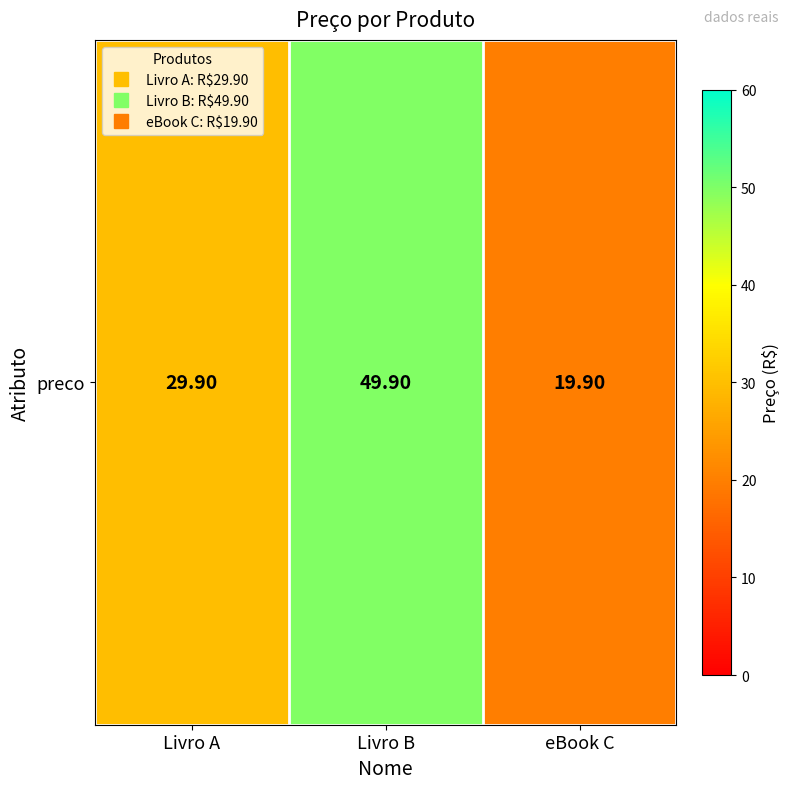

What is the minimum value shown in the chart?

19.9